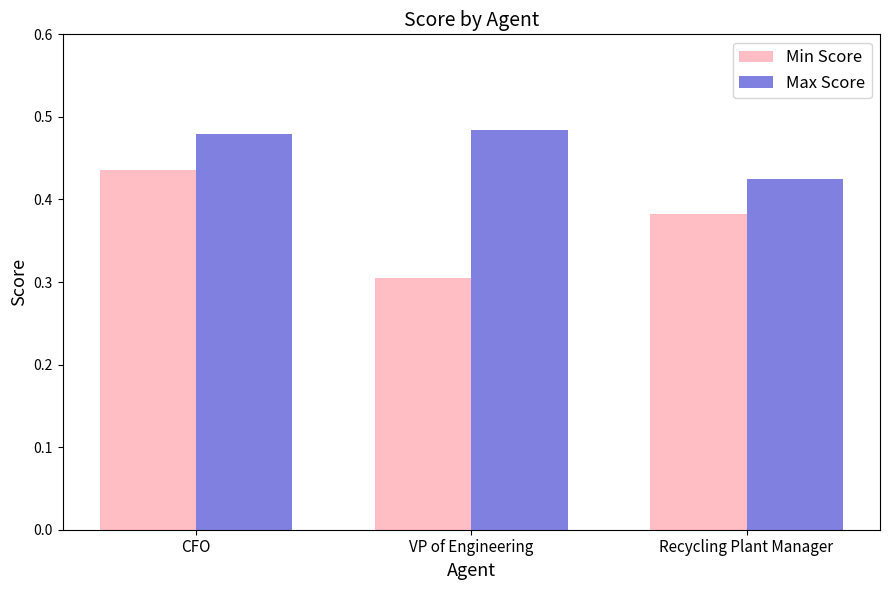

Which series changed the most between VP of Engineering and Recycling Plant Manager?

Min Score